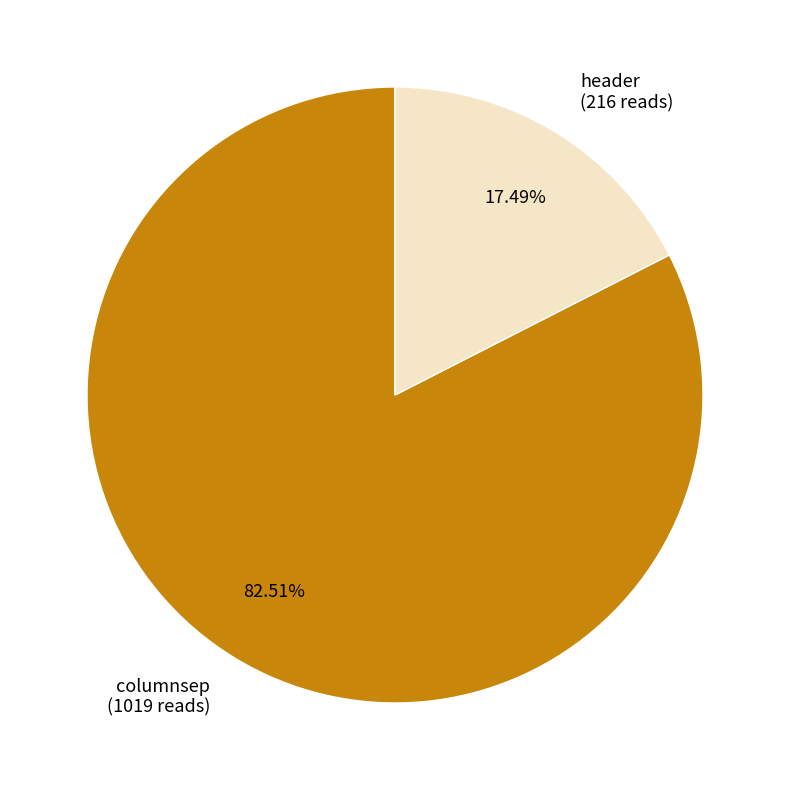

To the nearest percent, what percentage of the pie is columnsep?

83%